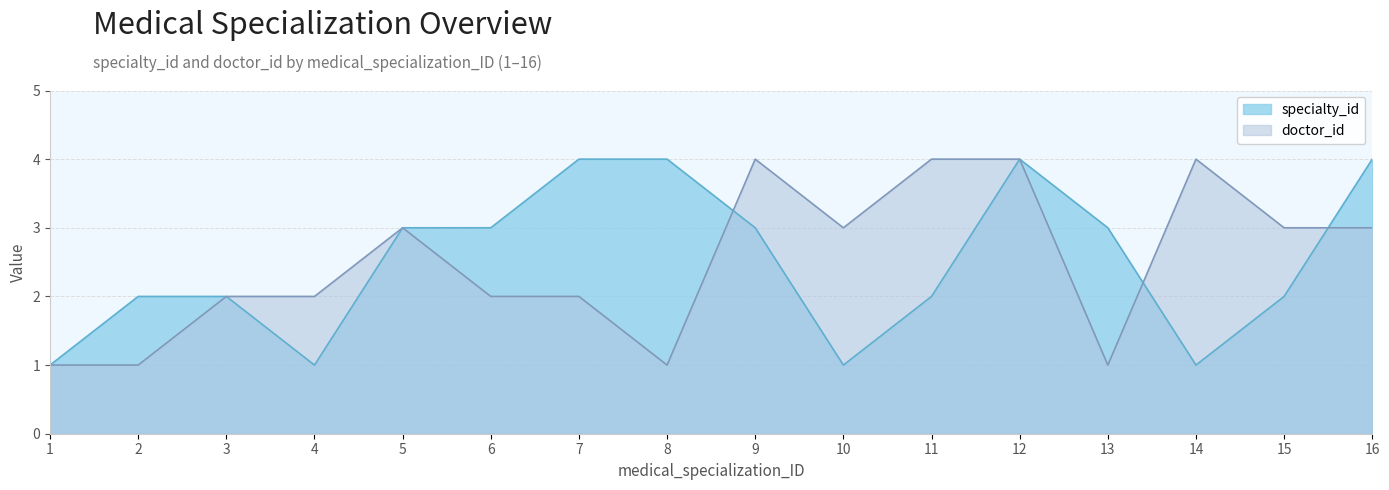

Reading left to right, transcribe all the data shown in this chart.

specialty_id: 1	2	2	1	3	3	4	4	3	1	2	4	3	1	2	4
doctor_id: 1	1	2	2	3	2	2	1	4	3	4	4	1	4	3	3